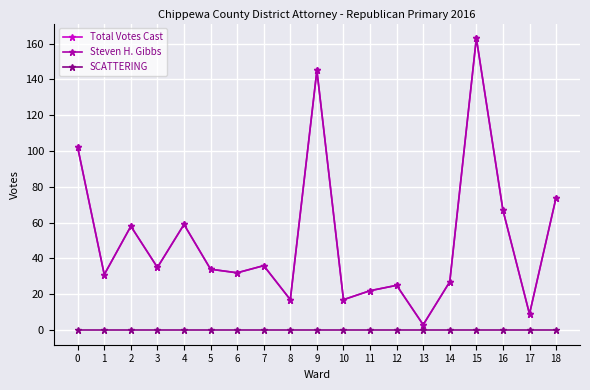

Reading right to left, list all the values displayed in this chart.

Total Votes Cast: 18=74	17=9	16=67	15=163	14=27	13=3	12=25	11=22	10=17	9=145	8=17	7=36	6=32	5=34	4=59	3=35	2=58	1=31	0=102
Steven H. Gibbs: 18=74	17=9	16=67	15=163	14=27	13=3	12=25	11=22	10=17	9=145	8=17	7=36	6=32	5=34	4=59	3=35	2=58	1=31	0=102
SCATTERING: 18=0	17=0	16=0	15=0	14=0	13=0	12=0	11=0	10=0	9=0	8=0	7=0	6=0	5=0	4=0	3=0	2=0	1=0	0=0